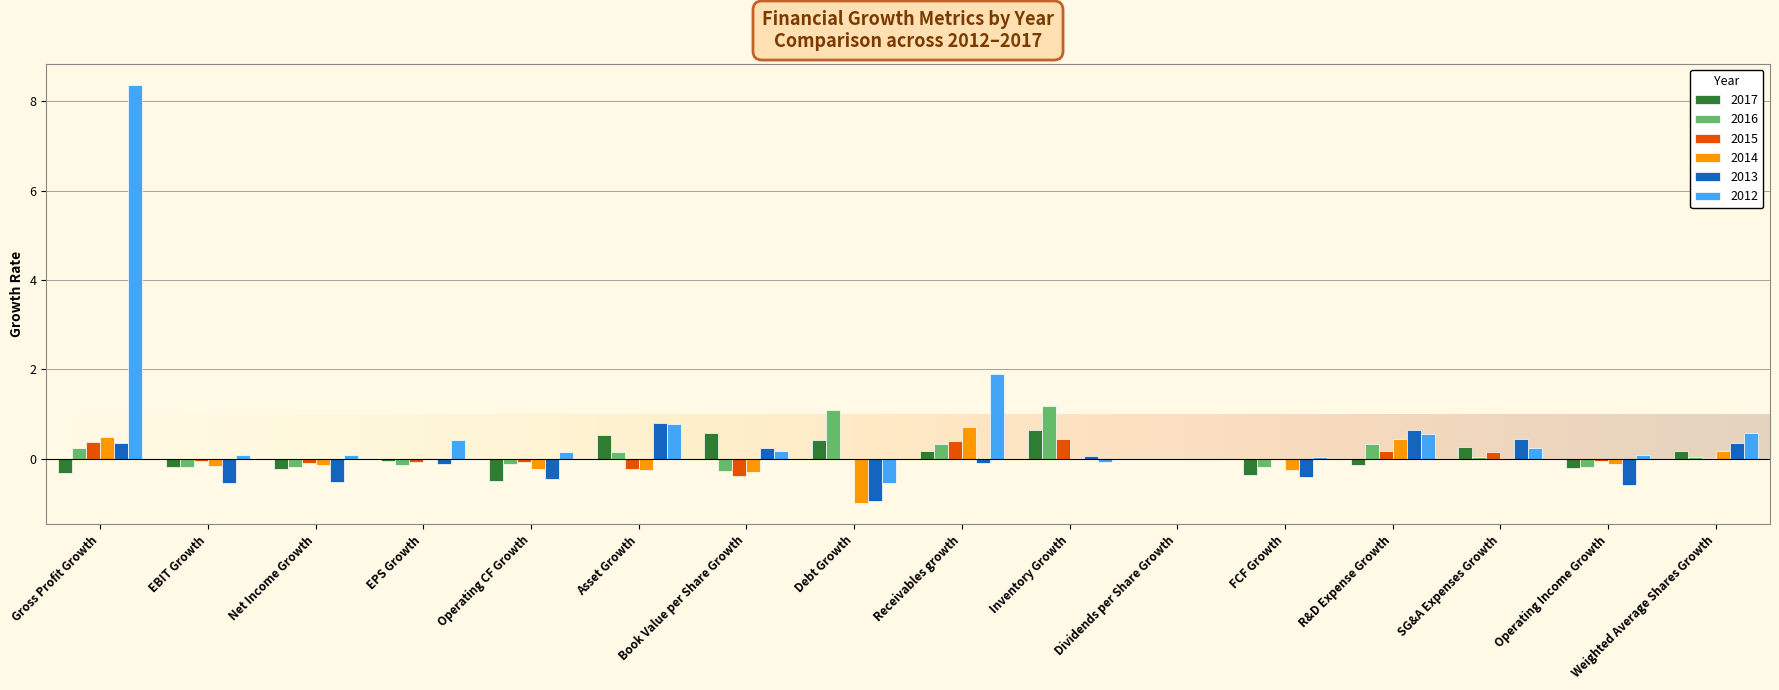

Is it true that 2016 equals 0.0 at Dividends per Share Growth?

True